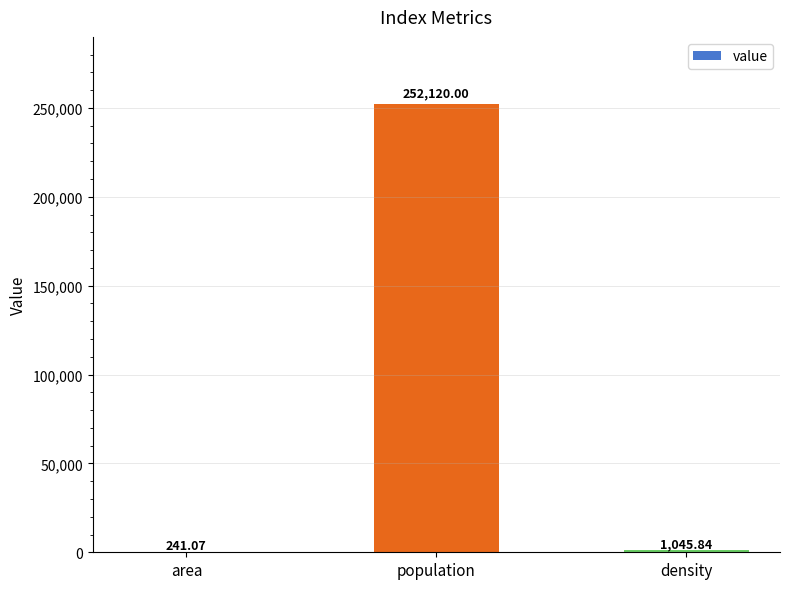

Approximately how many times larger is the value at density compared to area?

4.3